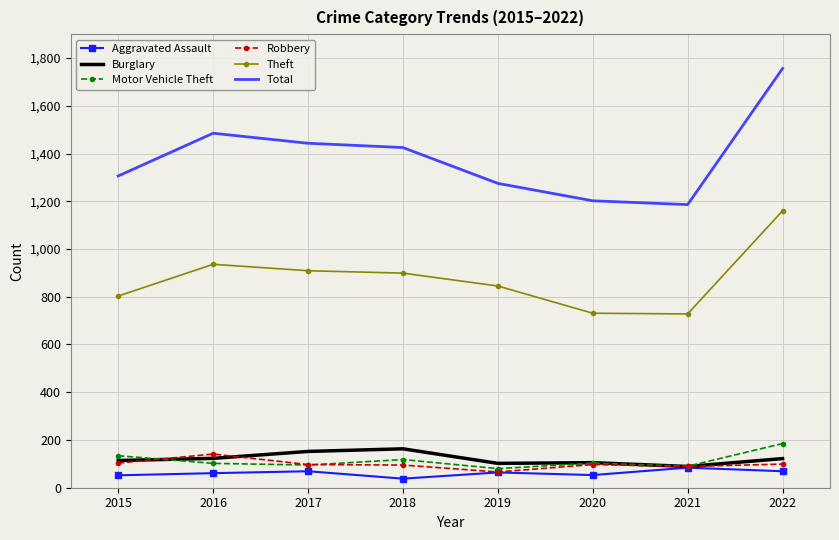

What is the difference between the highest and lowest values at 2016?

1424